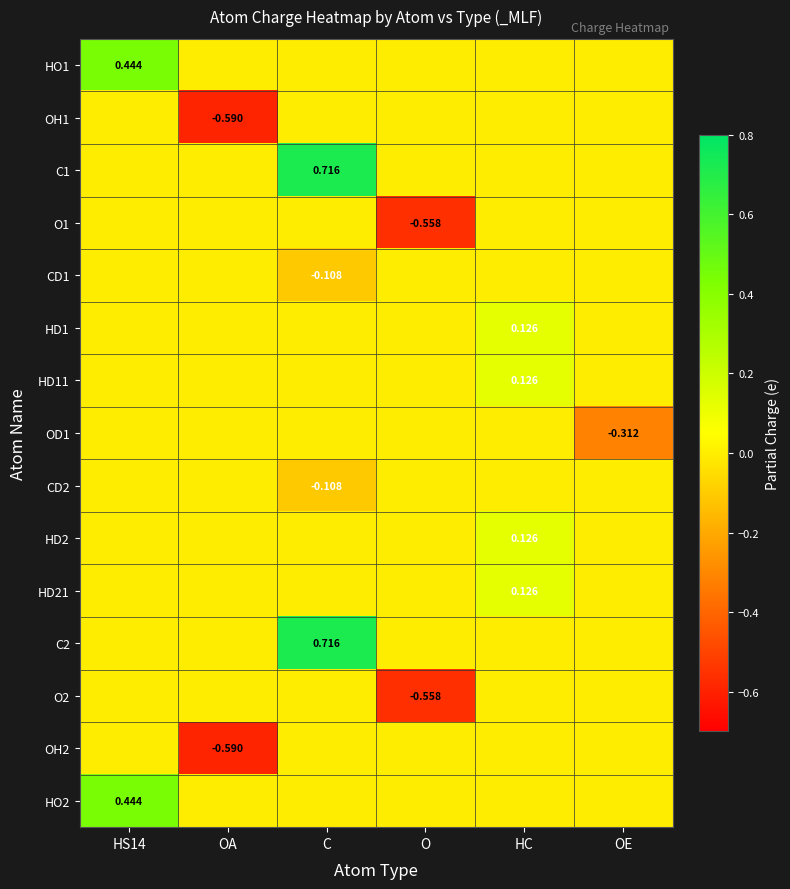

What is the difference between the highest and lowest values at OE?

0.3